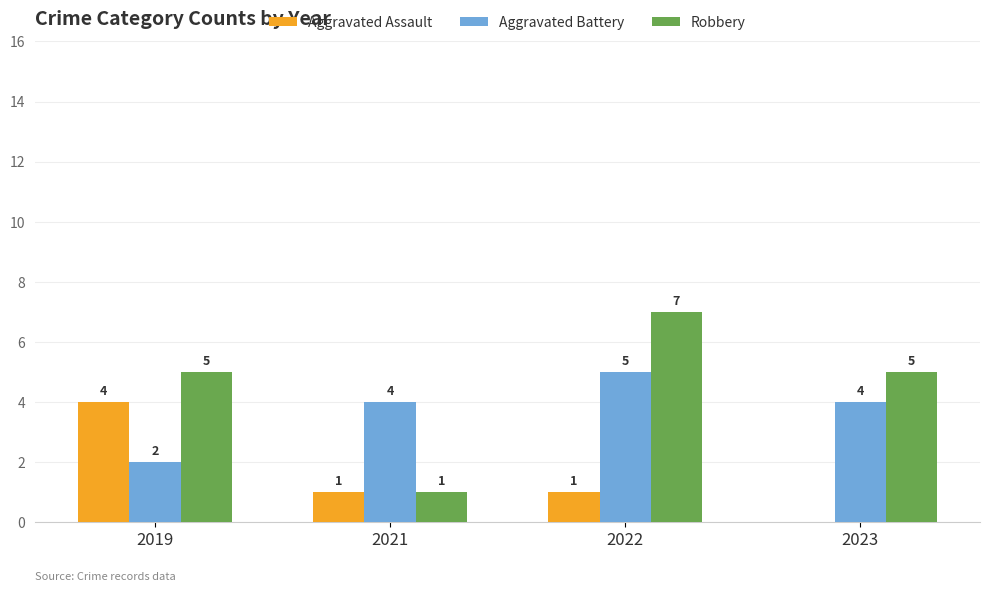

Which category has the highest value in the Robbery series?

2022